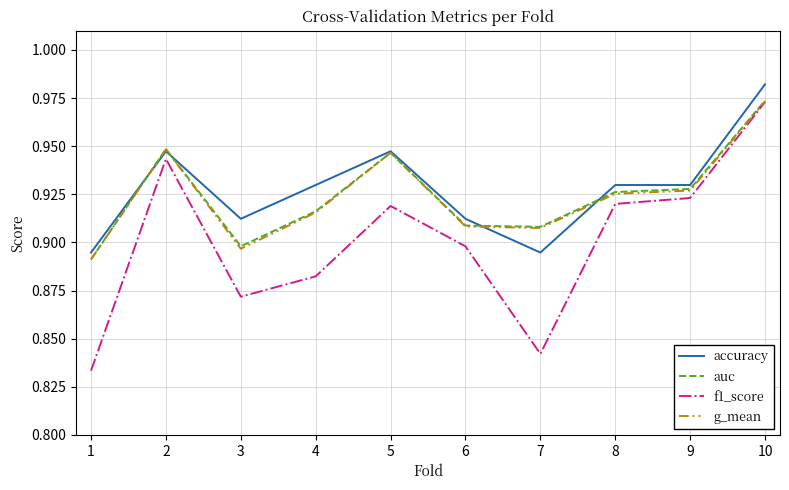

Where is the first local minimum for g_mean?

3